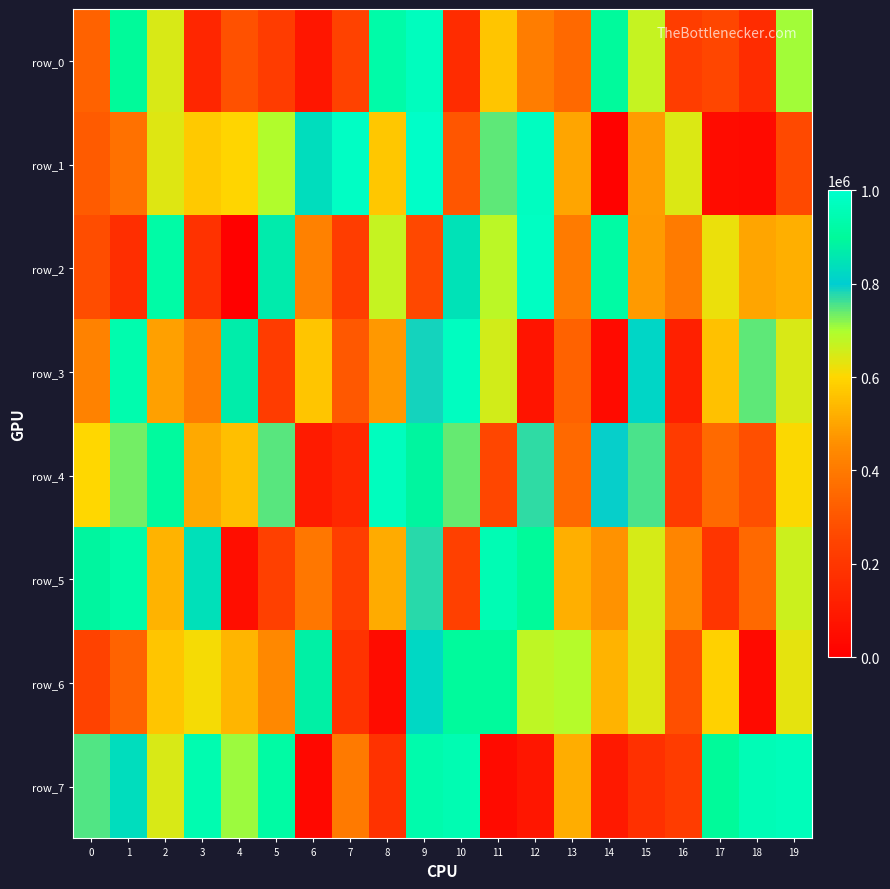

The row_0 series shows 85772 at 6. True or false?

True